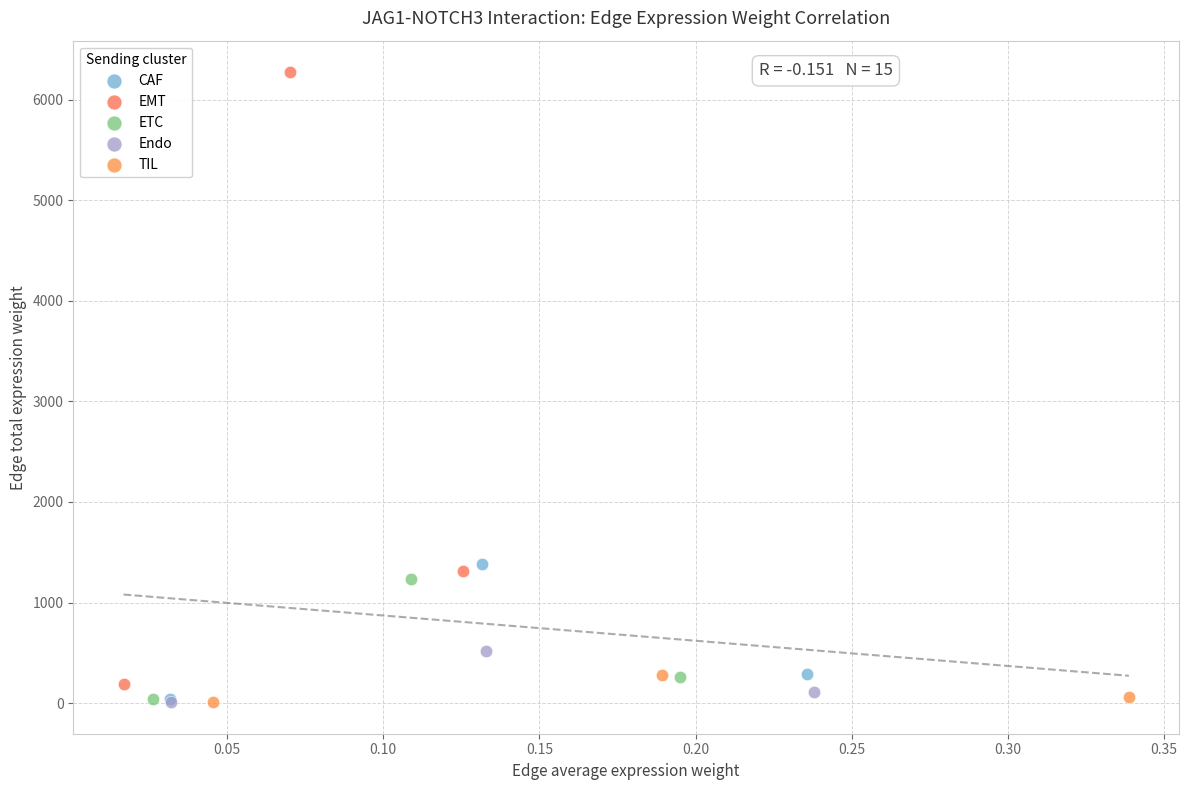

Which series has the widest spread of Y values?

EMT